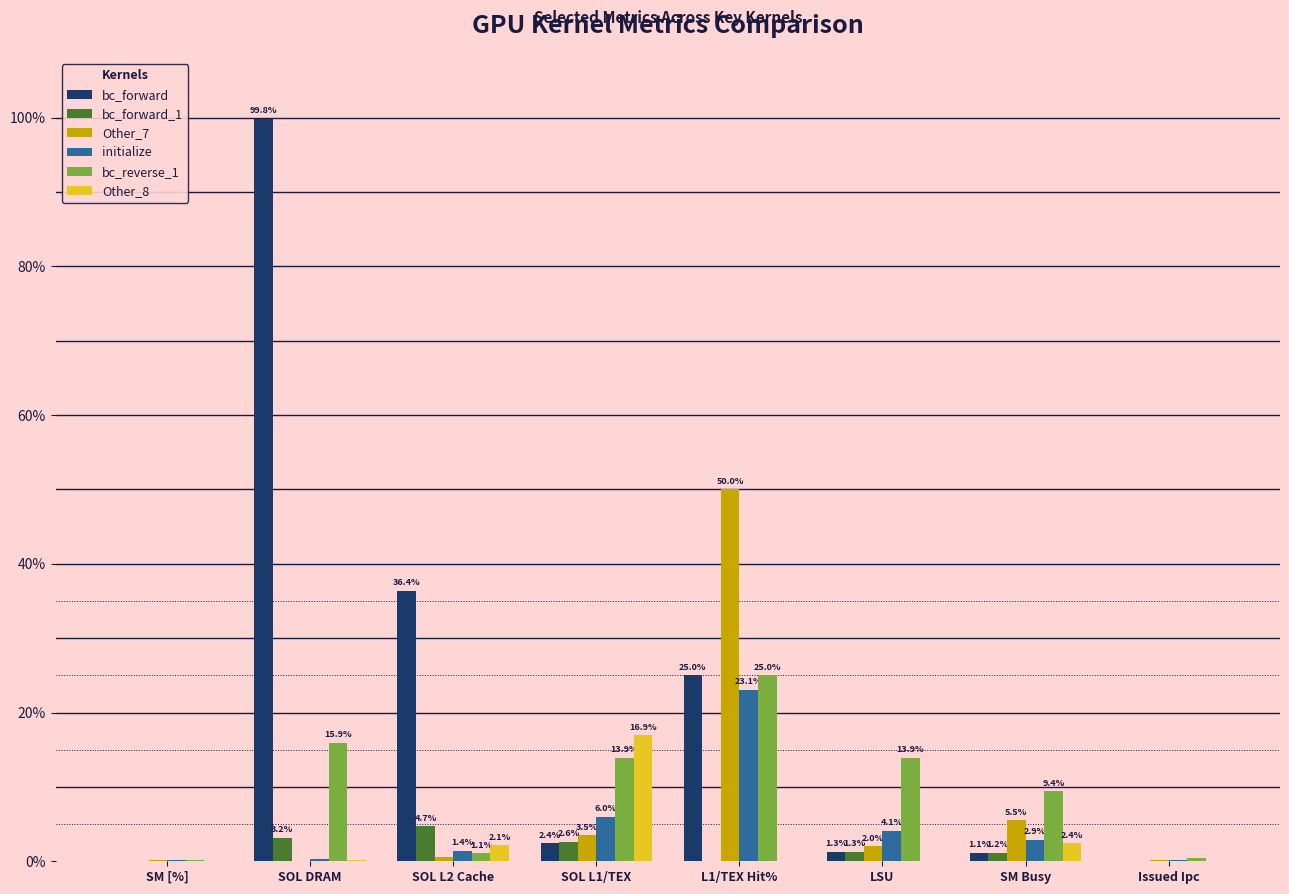

What is the sum of the initialize values at Issued Ipc and L1/TEX Hit%?

23.2